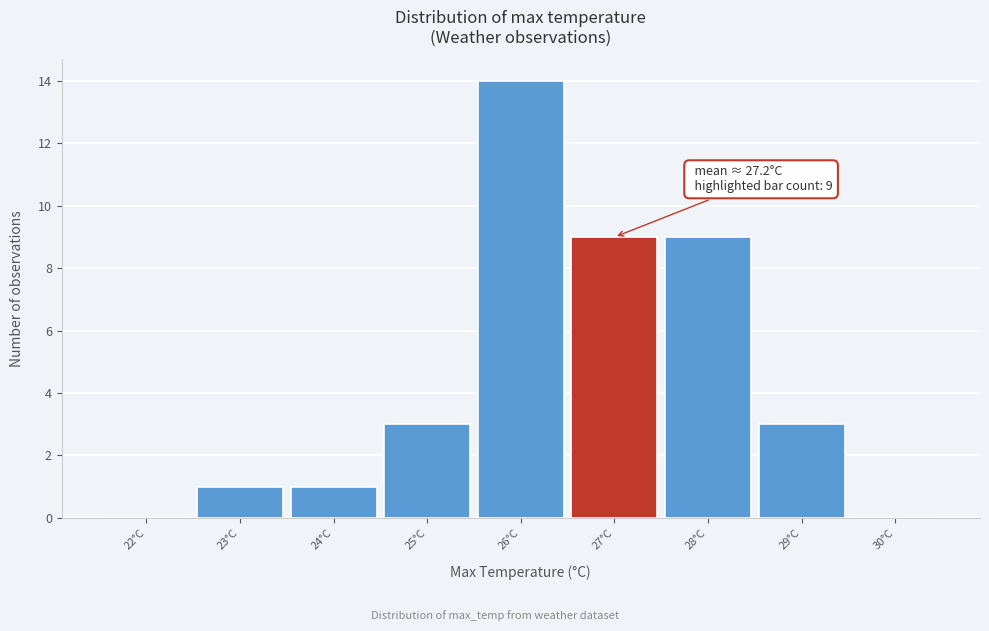

Reading left to right, what are all the values shown in this chart?

22°C=0	23°C=1	24°C=1	25°C=3	26°C=14	27°C=9	28°C=9	29°C=3	30°C=0